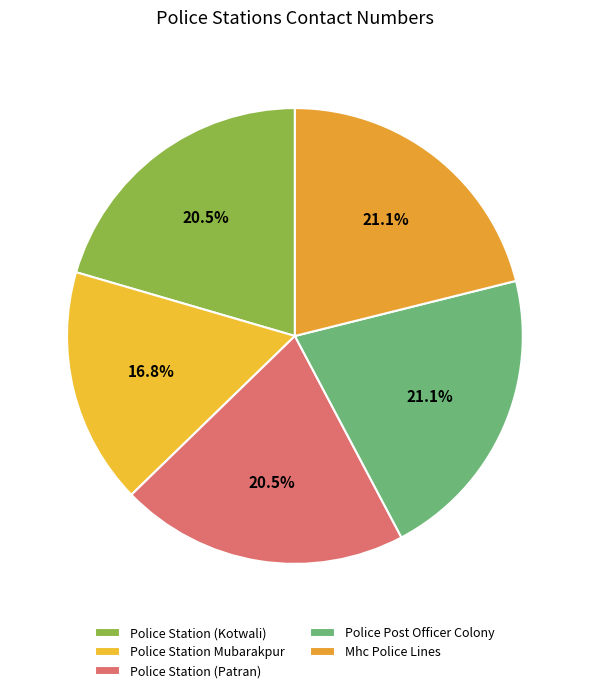

To the nearest percent, what percentage of the pie is Mhc Police Lines?

21%